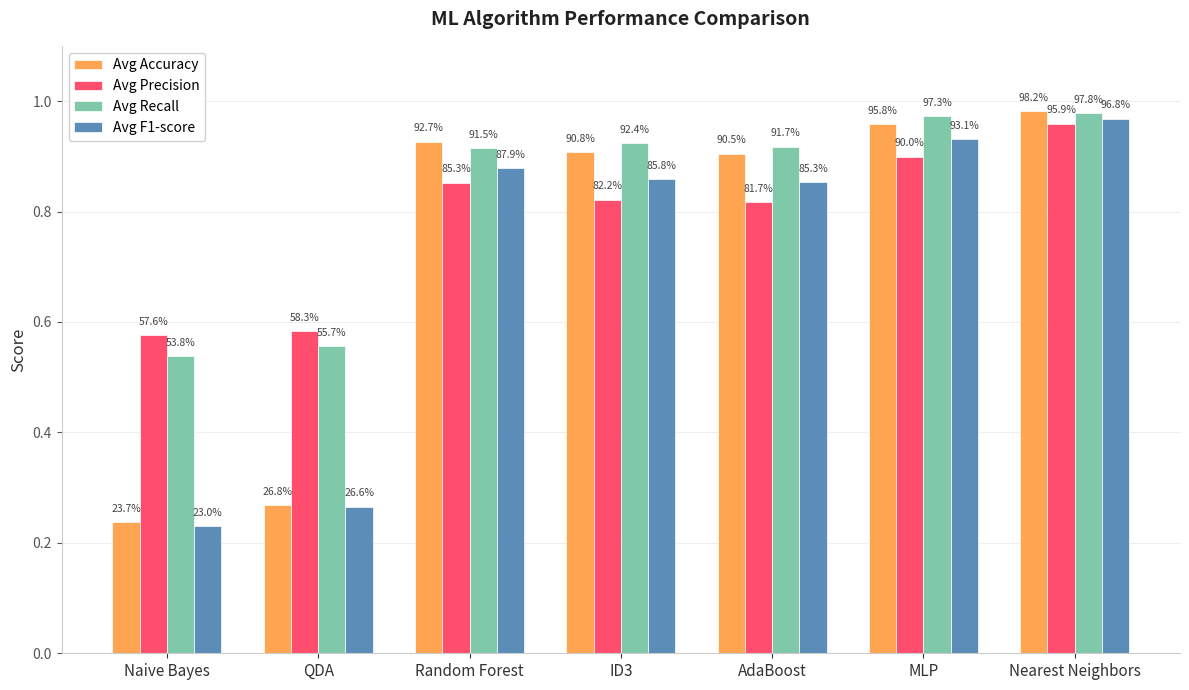

Rank the series at ID3 from lowest to highest value.

Avg Precision, Avg F1-score, Avg Accuracy, Avg Recall